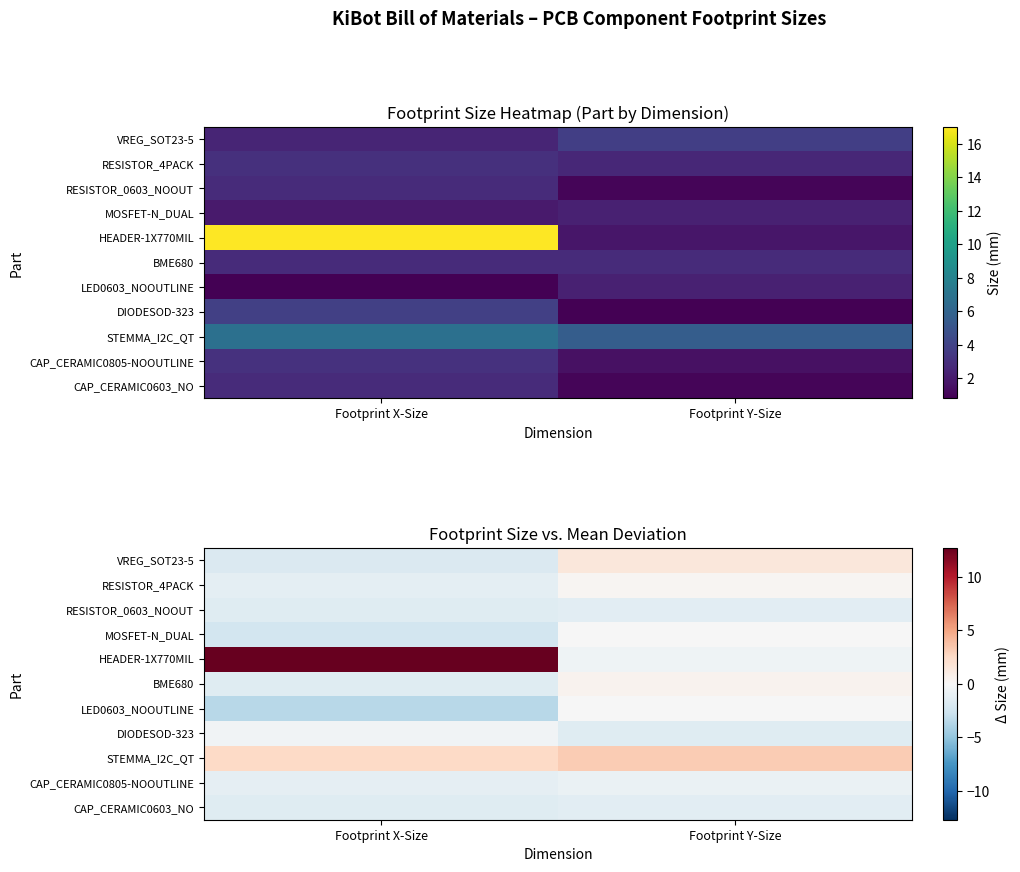

The value of DIODESOD-323 at Footprint Y-Size is -0.3. True or false?

False